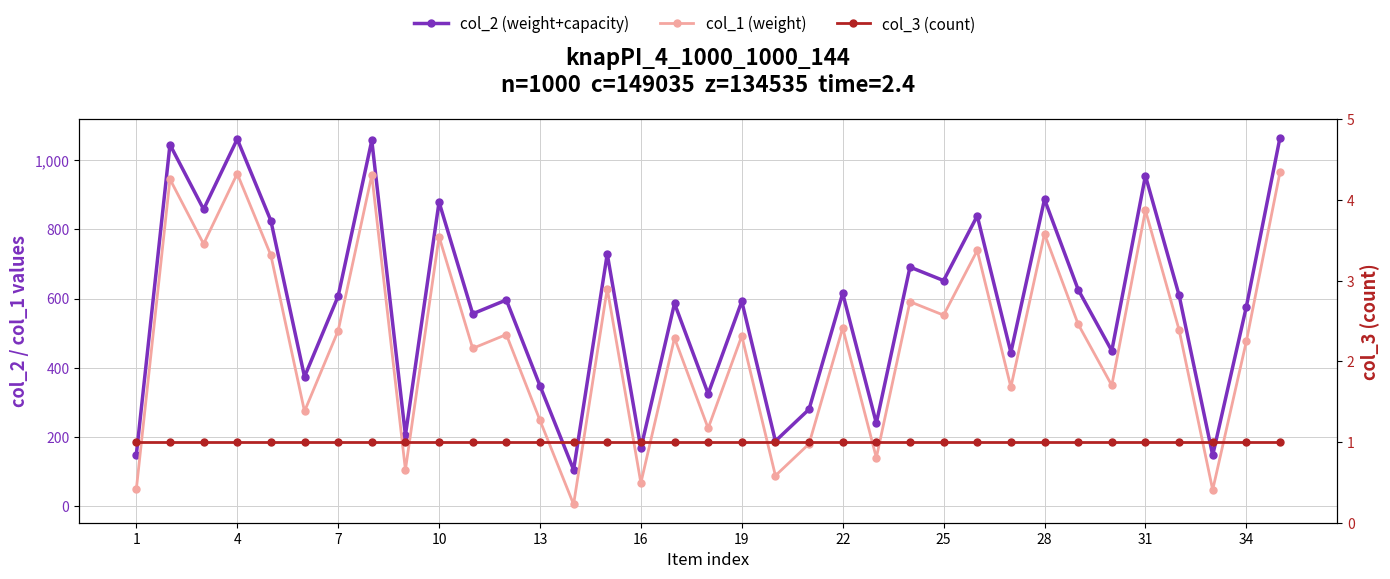

True or false: col_1 (weight) and col_3 (count) intersect in this chart.

False